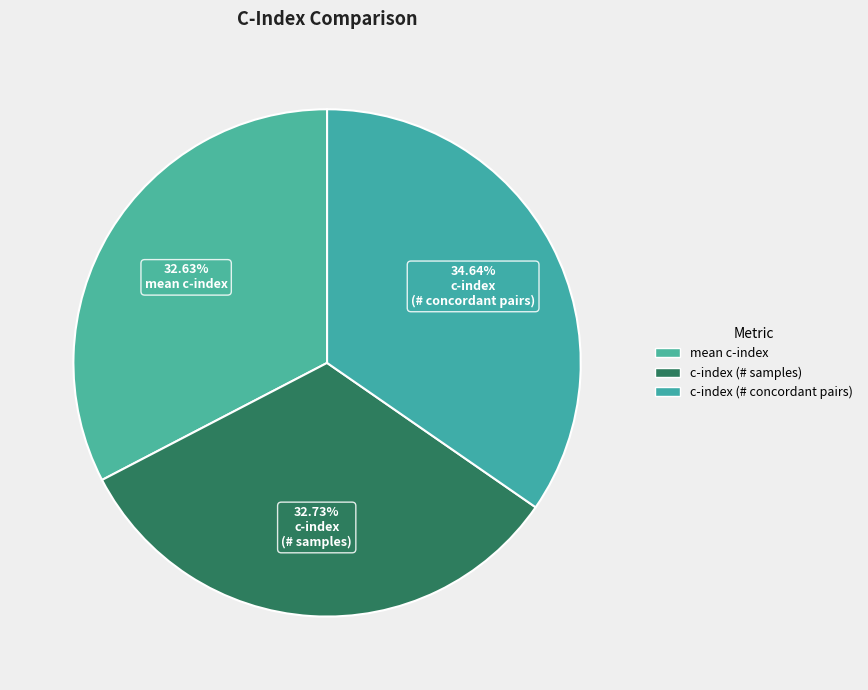

How many segments does this pie chart have?

3